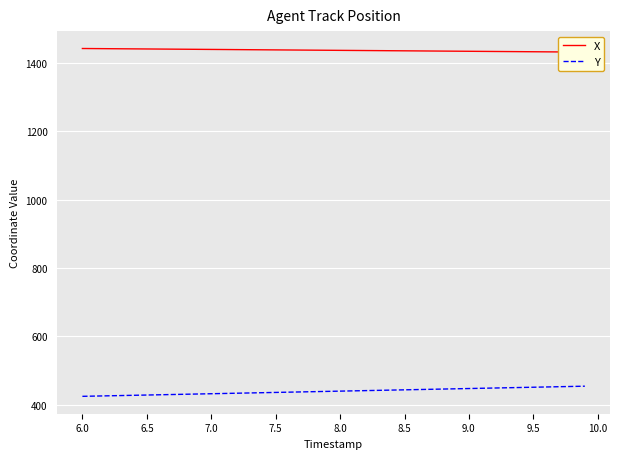

What is the lowest value of the Y series?

425.1